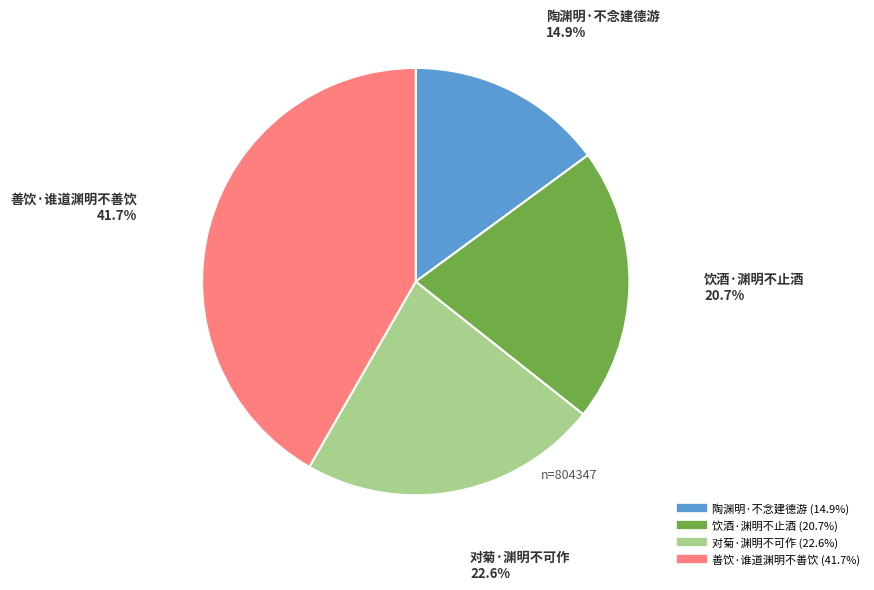

What is the ratio of the value at 善饮·谁道渊明不善饮 to the value at 对菊·渊明不可作?

1.8